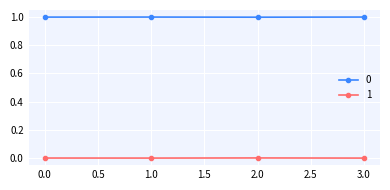

True or false: 1 has a value of 0.0 at 2.0.

True